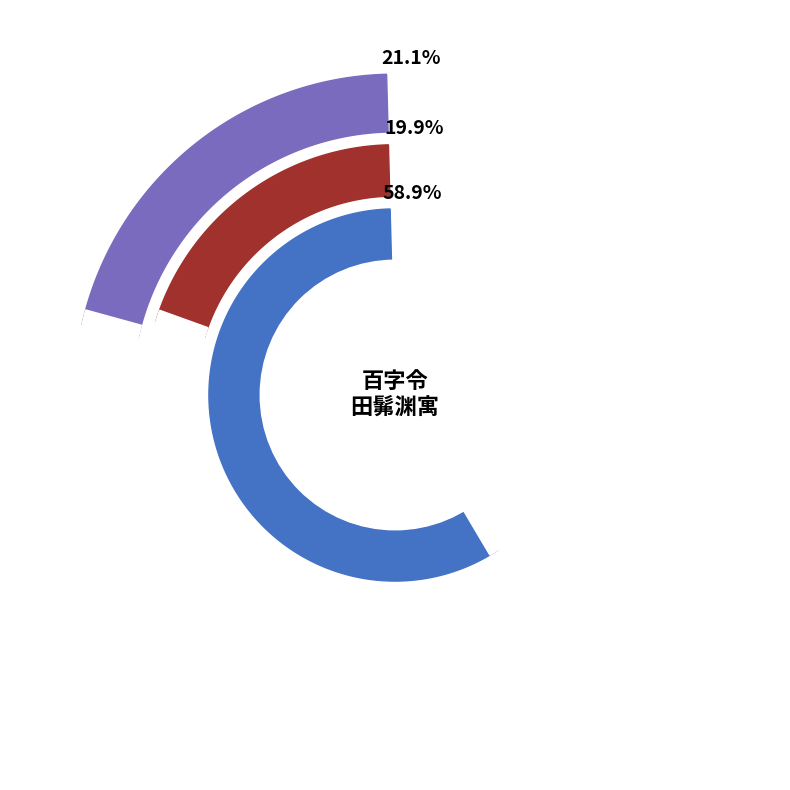

Does 百字令·田髴渊寓齐元夕小饮，同苍水、谡园、其年、竹垞、湘舞、山农限韵 account for over 50% of the chart?

No